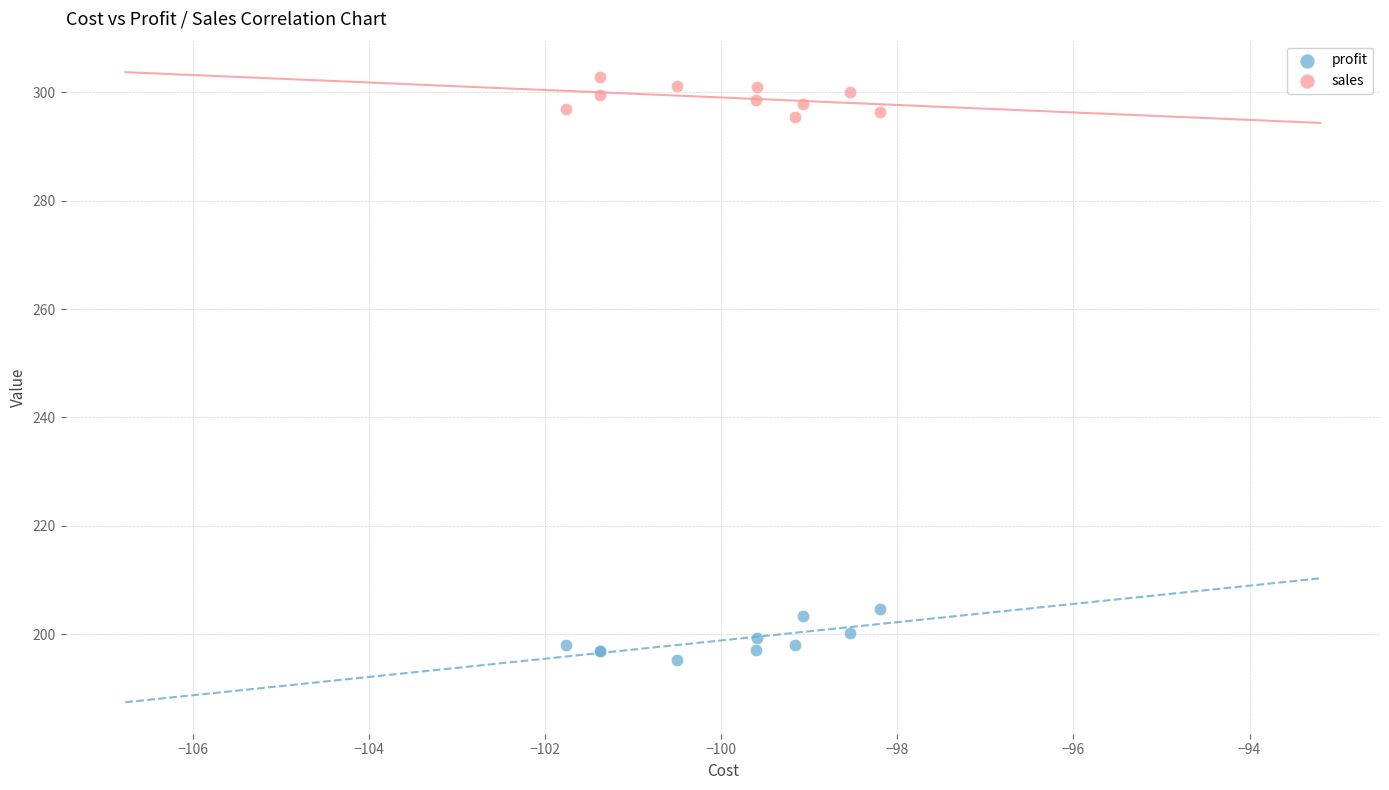

Which series contains the highest Y value?

sales